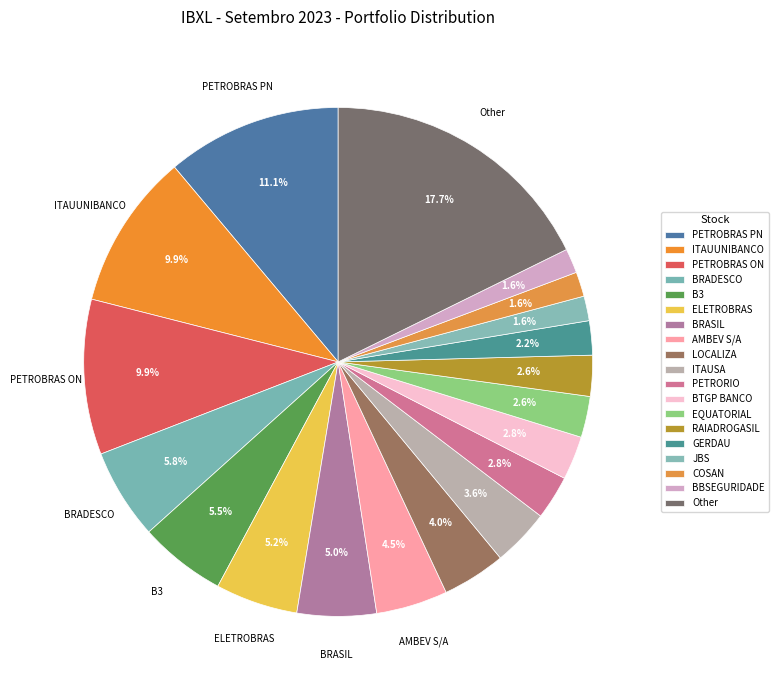

The PETROBRAS PN slice represents 11% of the pie. True or false?

True